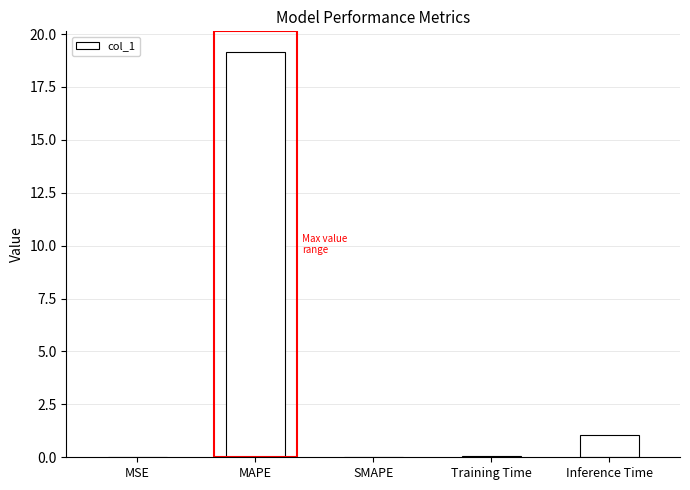

What is the average value?

4.1